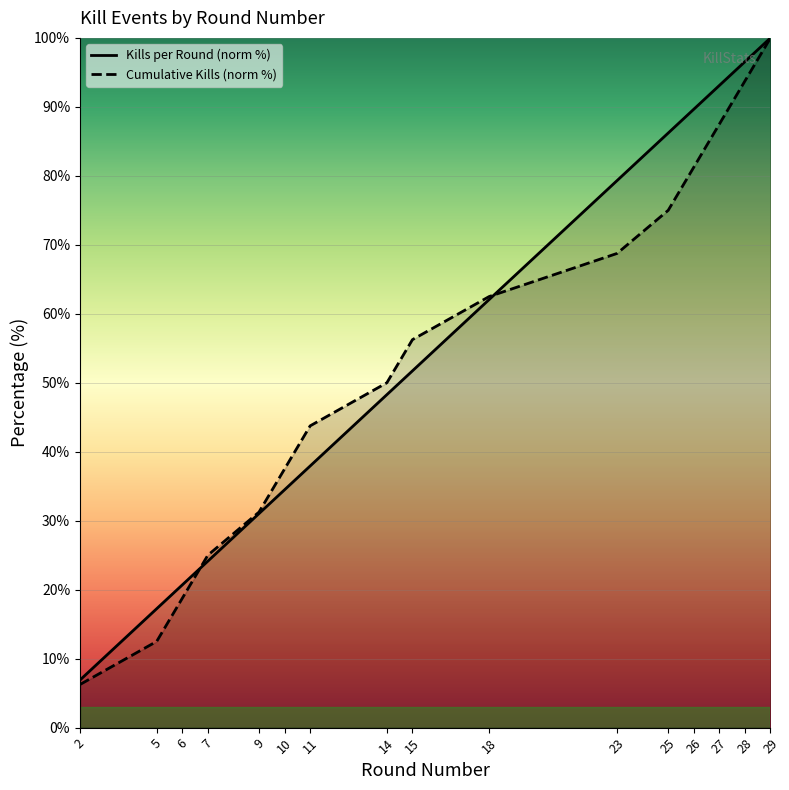

Which series has the largest range (max minus min)?

Cumulative Kills (norm %)